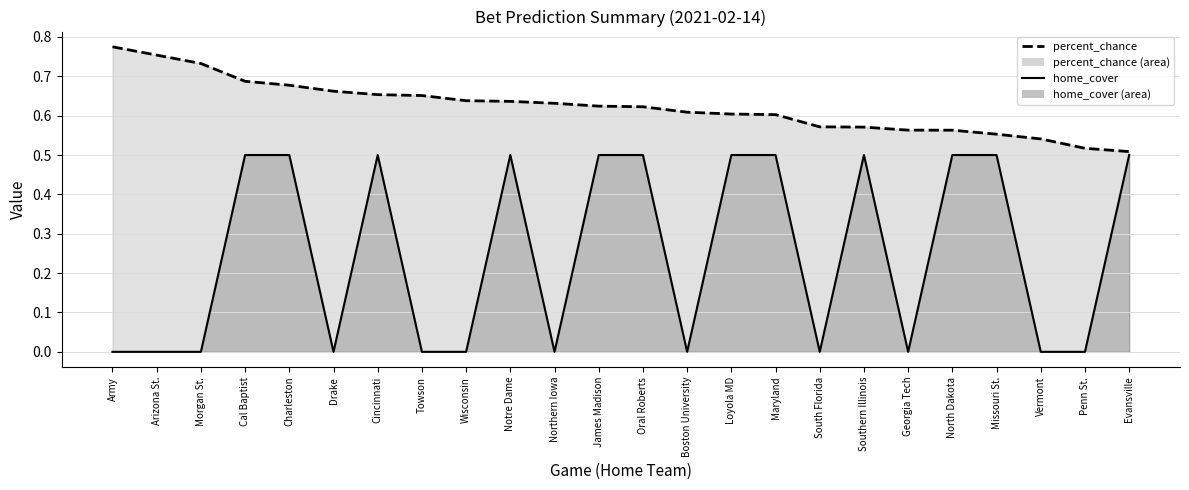

How many values in the home_cover series exceed 0?

12